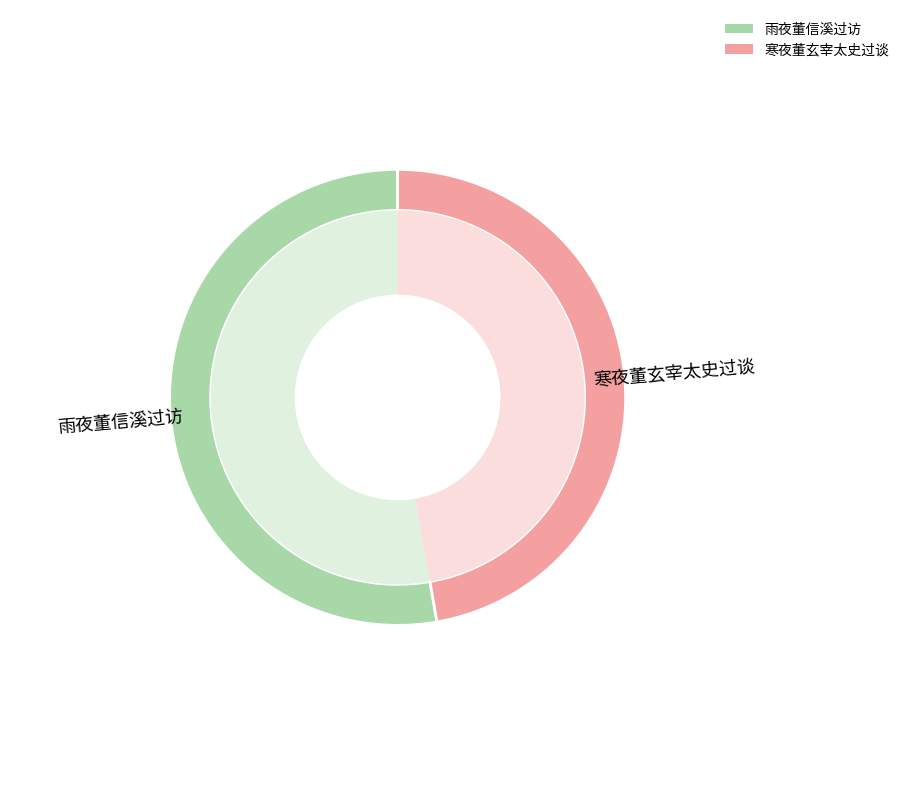

What is the change in value from 雨夜董信溪过访 to 寒夜董玄宰太史过谈?

-71179